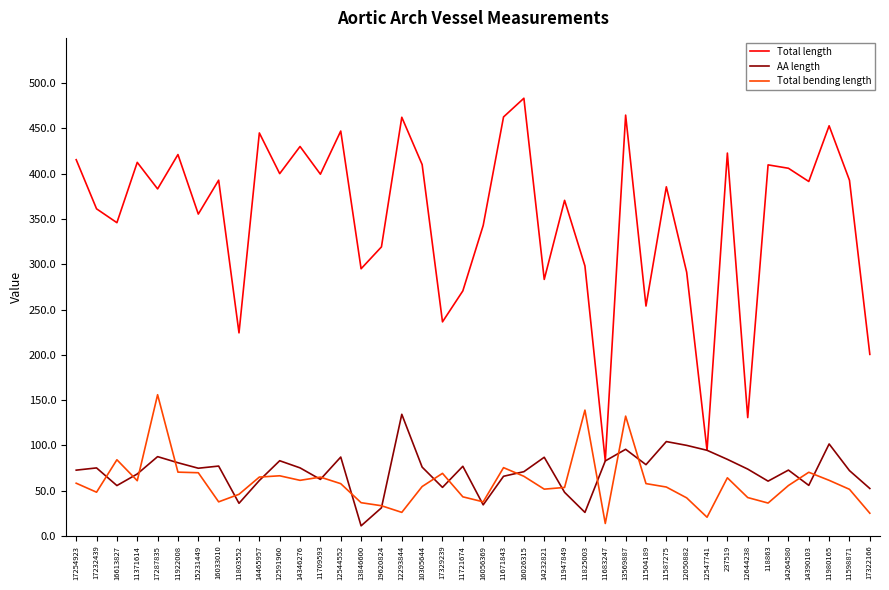

The value of Total bending length at 19620824 is 33.3. True or false?

True